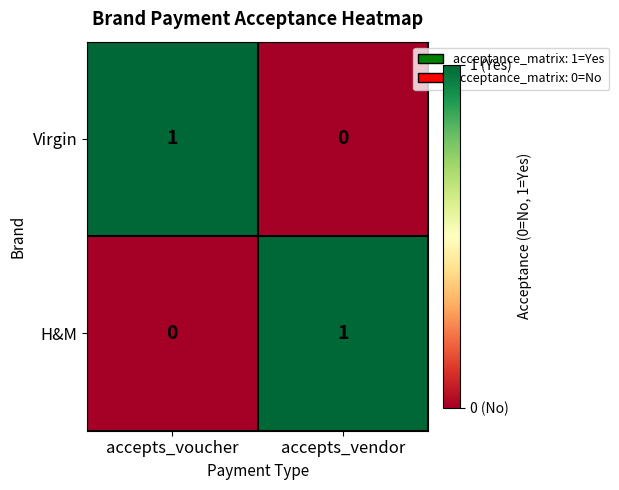

The H&M series shows 0 at accepts_vendor. True or false?

False